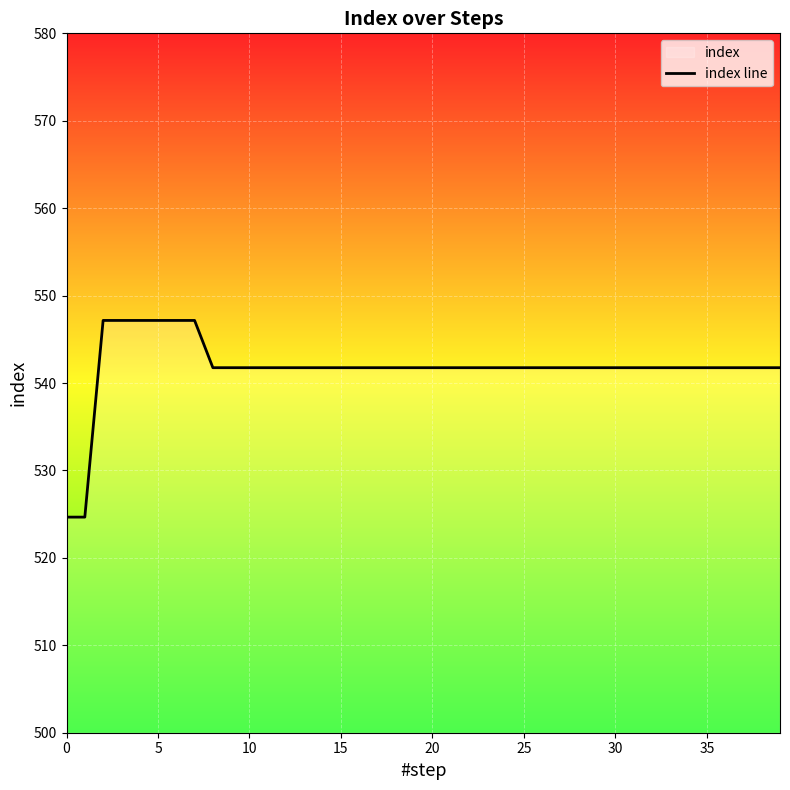

The value at 25 is 210.6. True or false?

False